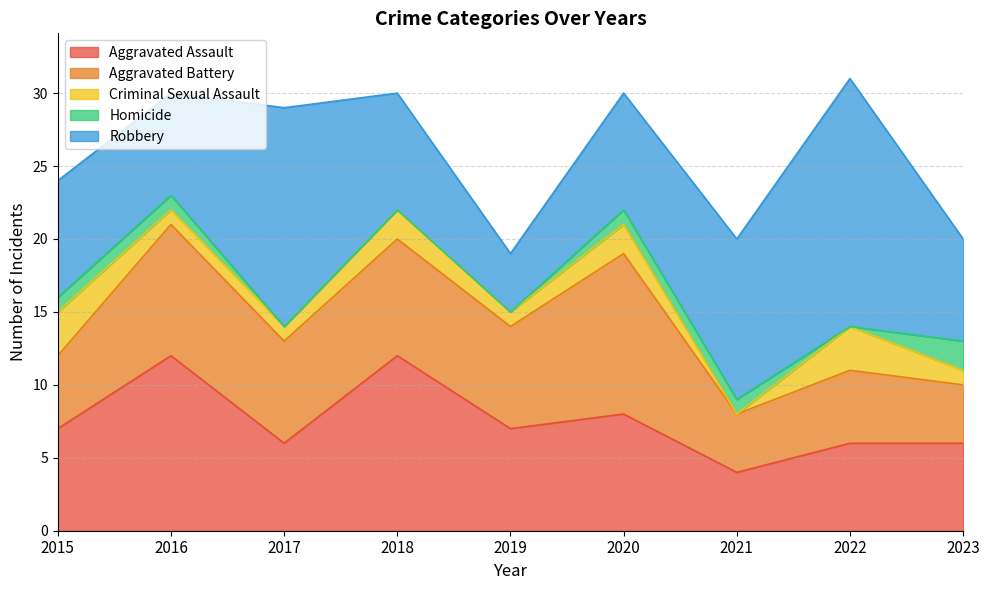

The Homicide series shows 1 at 2020. True or false?

True